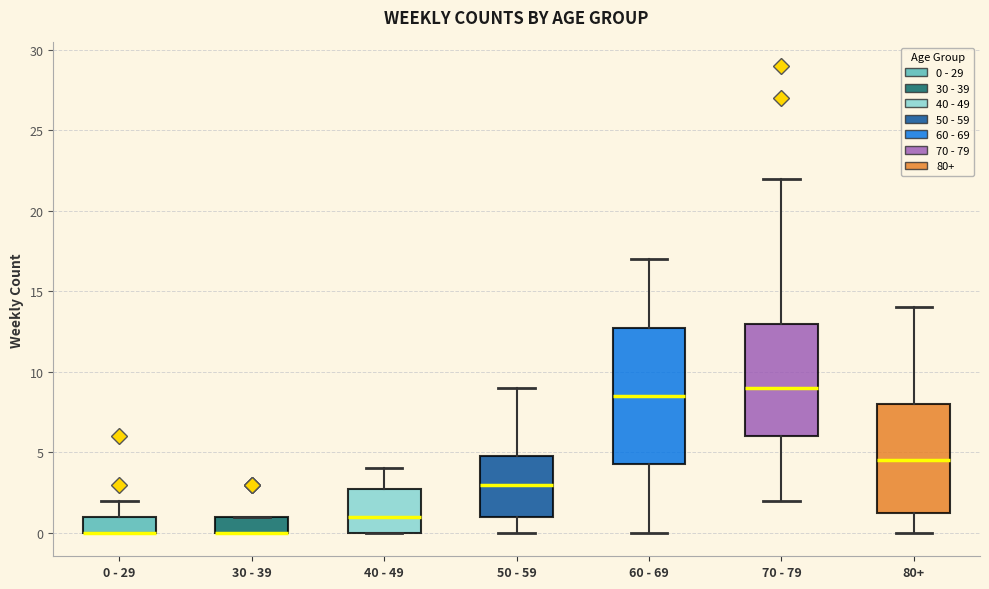

Reading left to right, read every box against the y-axis: the position of its median line, the range the box covers, and the ends of its whiskers. The values are not printed on the chart, so give them approximately, as read against the axis.

0 - 29: median 0.0 (drawn on the box's lower edge), box 0.0 to 1.0, whiskers 0.0 to 2.0
30 - 39: median 0.0 (drawn on the box's lower edge), box 0.0 to 1.0, whiskers 0.0 to 1.0
40 - 49: median 1.0, box 0.0 to 3.0, whiskers 0.0 to 4.0
50 - 59: median 3.0, box 1.0 to 5.0, whiskers 0.0 to 9.0
60 - 69: median 8.5, box 4.5 to 13.0, whiskers 0.0 to 17.0
70 - 79: median 9.0, box 6.0 to 13.0, whiskers 2.0 to 22.0
80+: median 4.5, box 1.5 to 8.0, whiskers 0.0 to 14.0